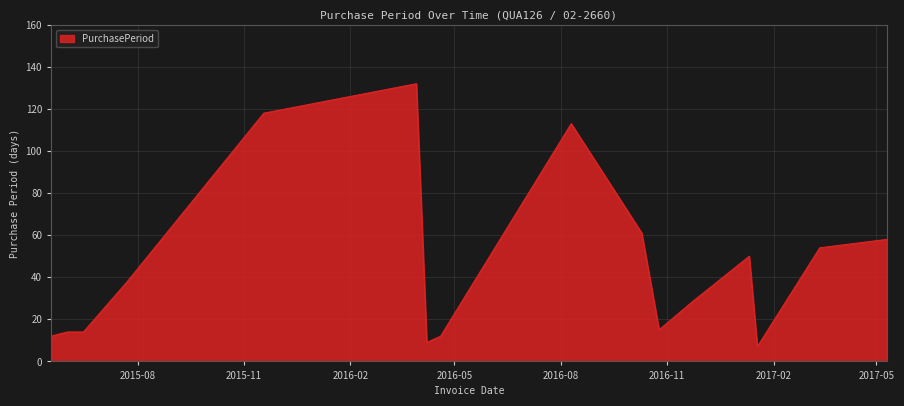

What is the smallest value displayed?

7